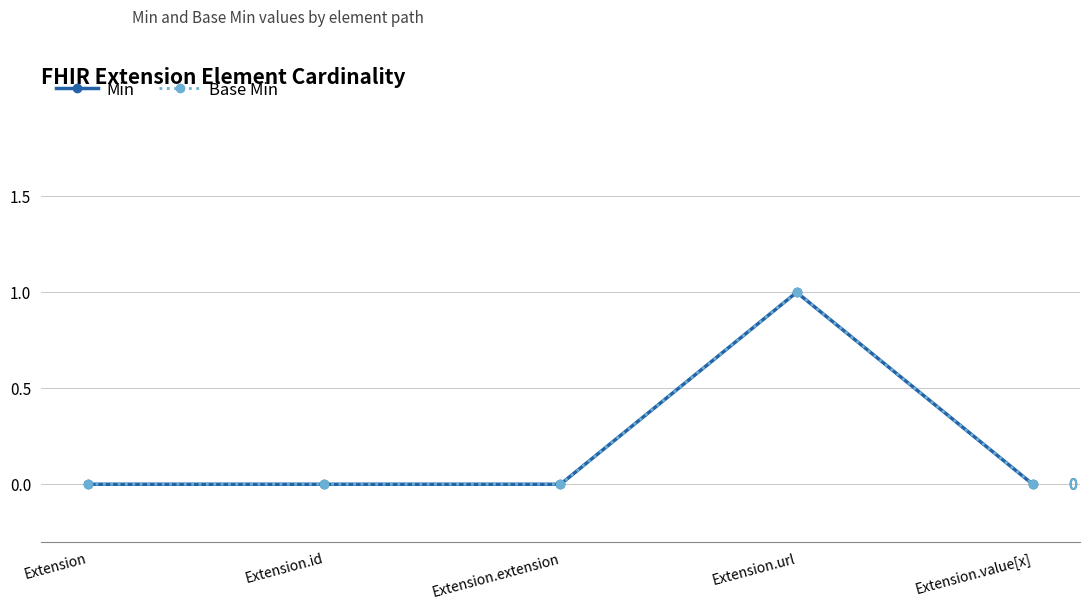

Where is the first local maximum for Min?

Extension.url